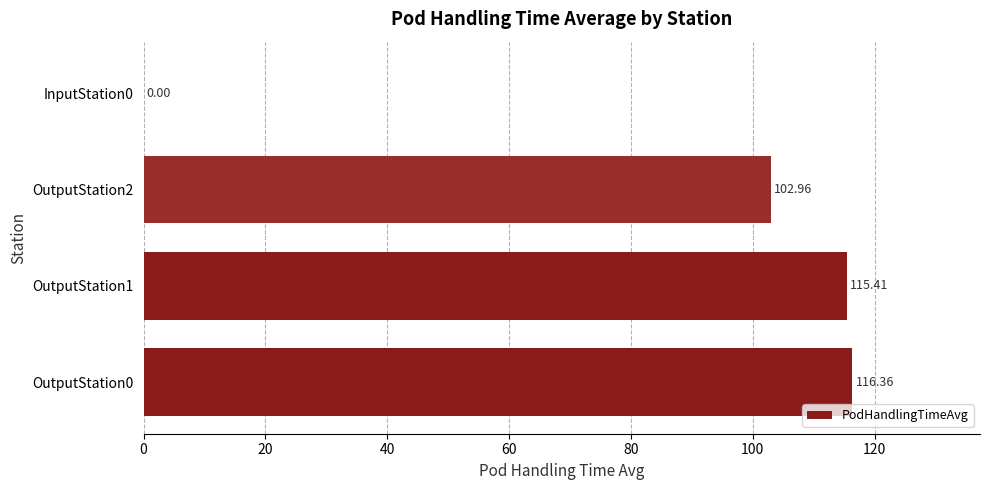

What is the sum of the values at InputStation0 and OutputStation1?

115.4